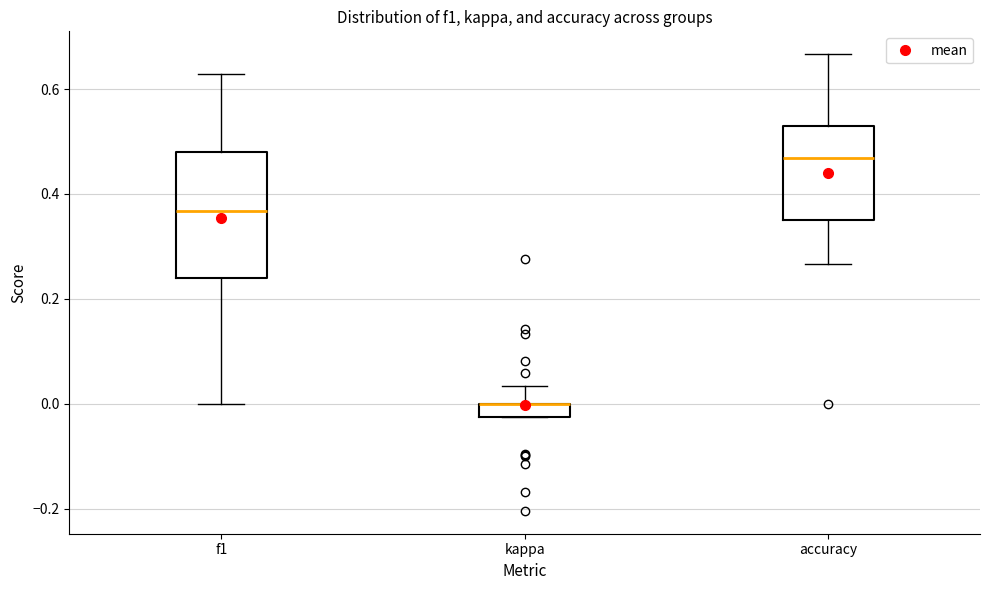

Where does the lower whisker of the box for f1 end on the y-axis? The values are not printed on the chart, so give them approximately, as read against the axis.

0.00